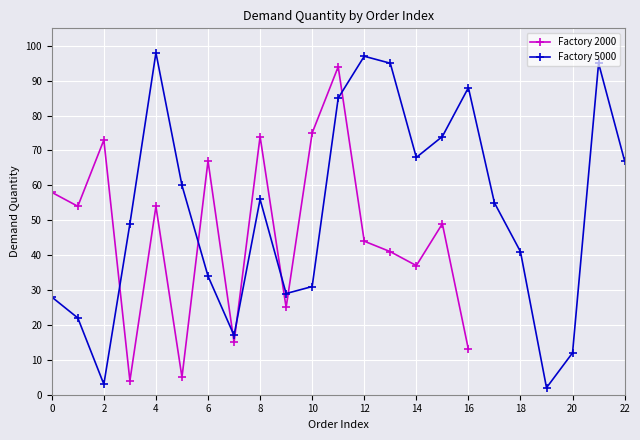

Where is the first local maximum for Factory 2000?

2